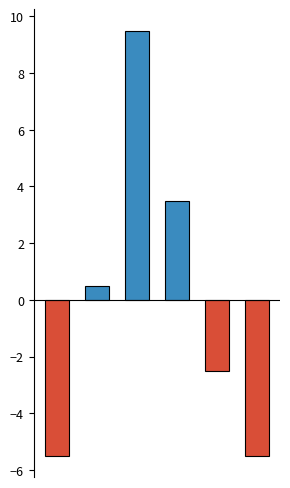

How many negative values are there?

3